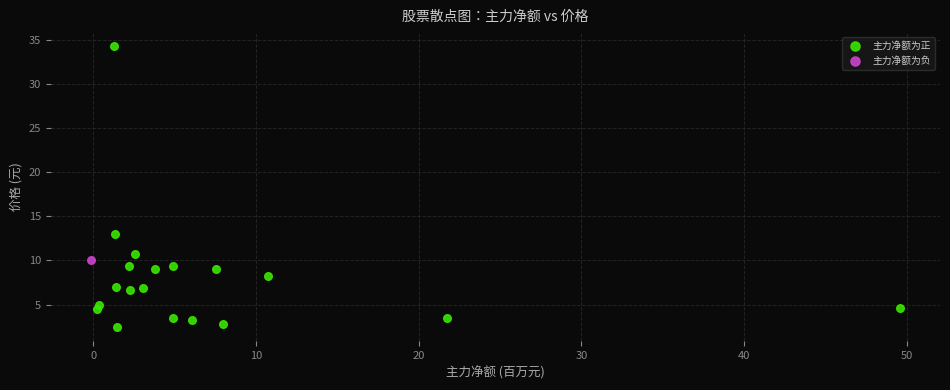

What are all the series names shown in the legend?

主力净额为正, 主力净额为负